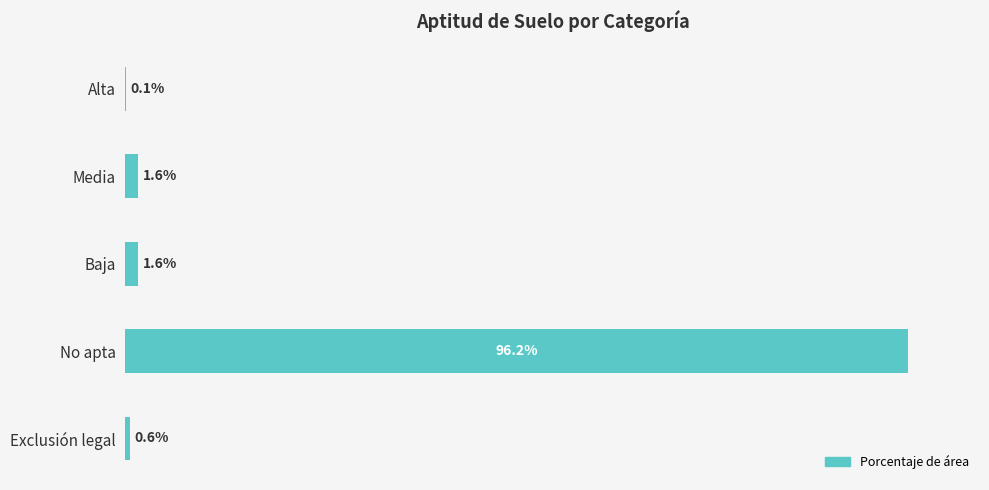

Which has a higher value, Exclusión legal or No apta?

No apta